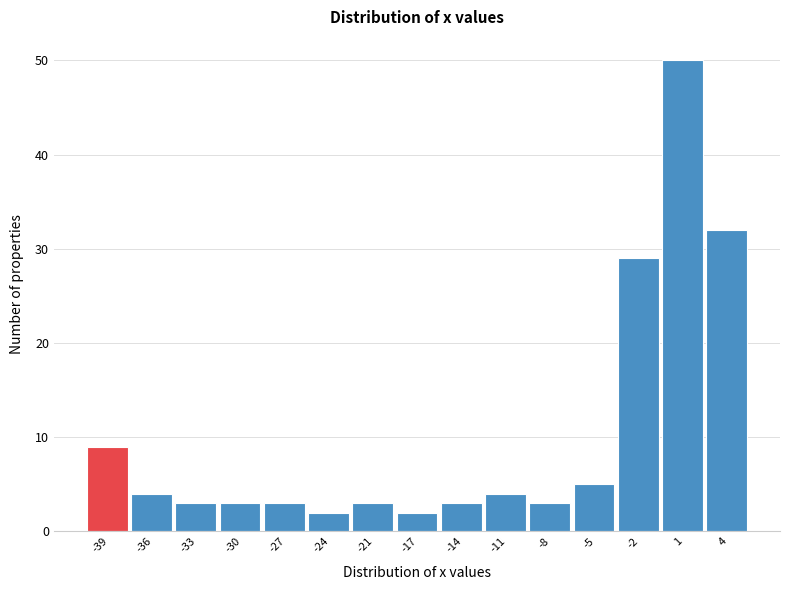

Over which range of the x-axis is the bar tallest?

-0.5 to 3.0